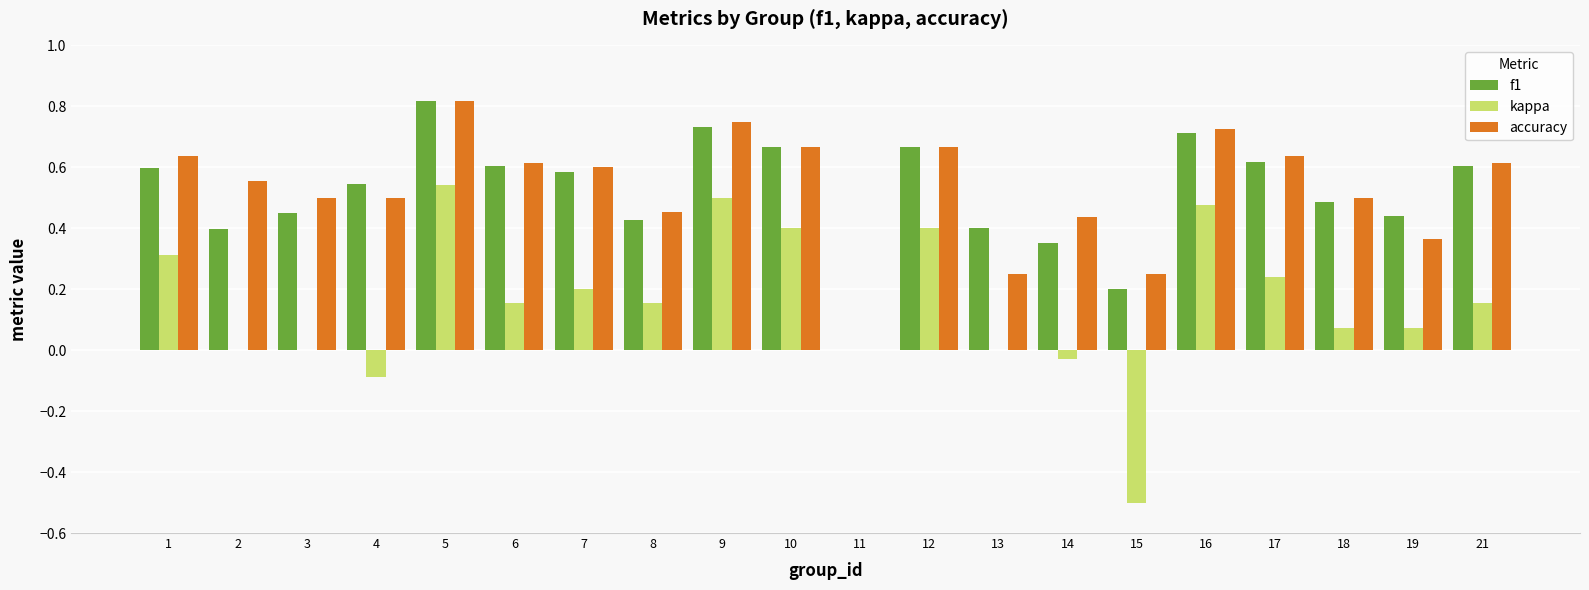

Is the value of f1 at 15 greater than the value of kappa at 13?

Yes